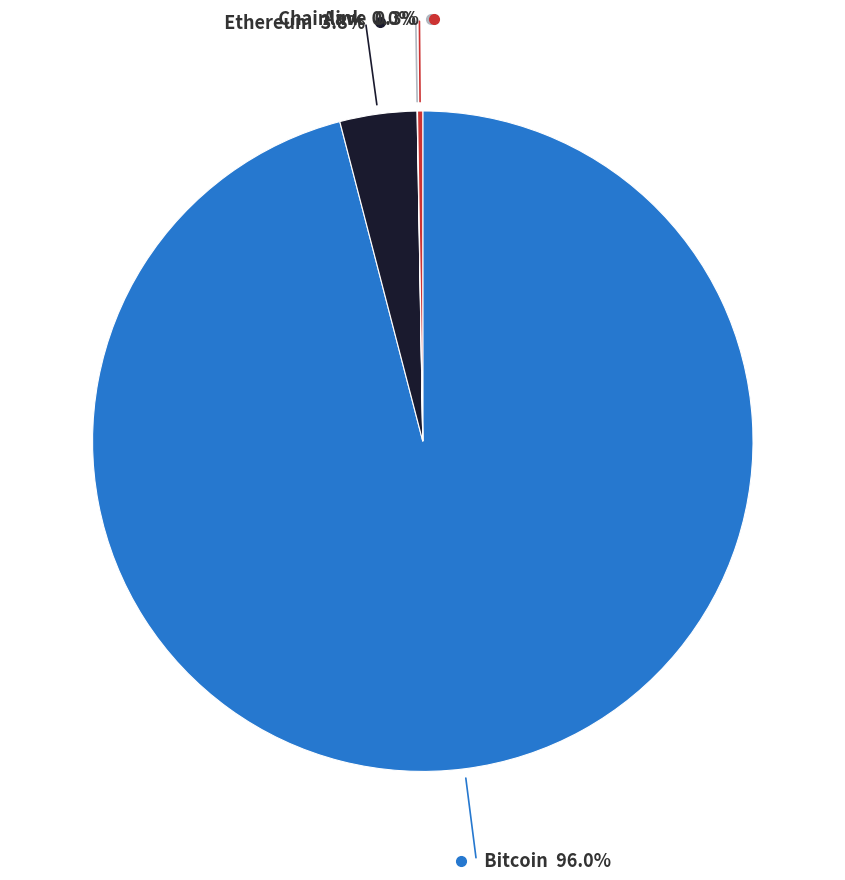

Is there any slice that represents more than half of the pie?

Yes